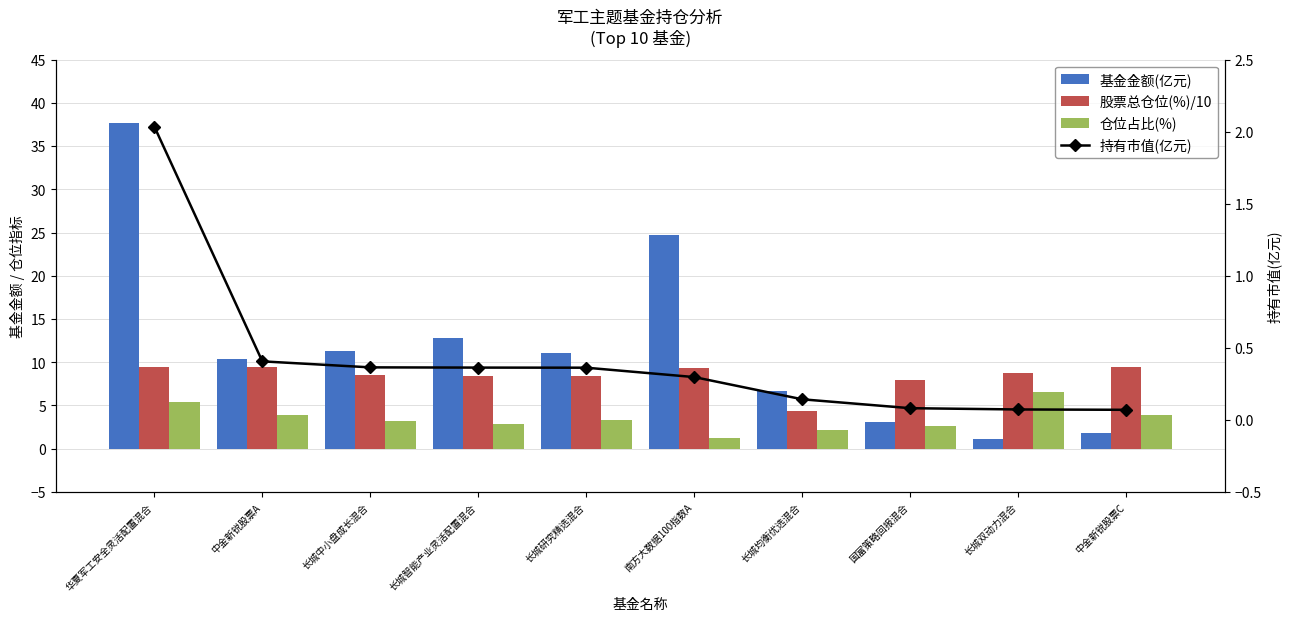

What is the label of the 7th bar from the right?

长城智能产业灵活配置混合